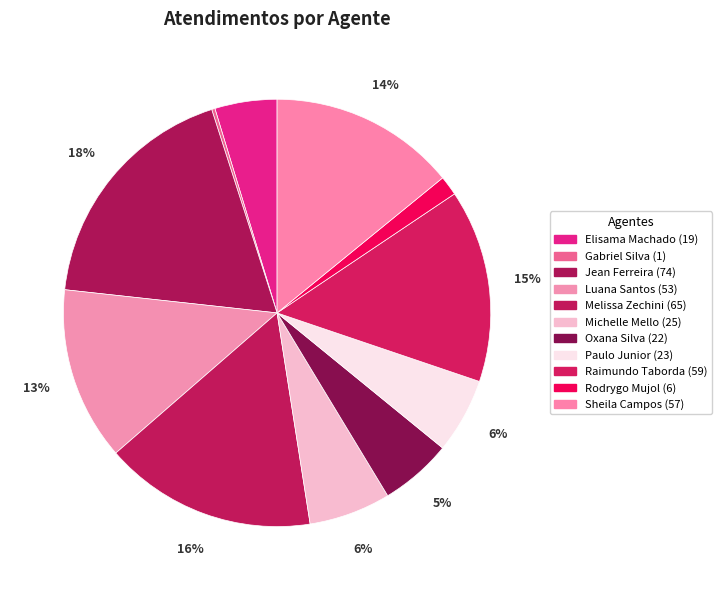

To the nearest percent, what is the average slice percentage?

9%